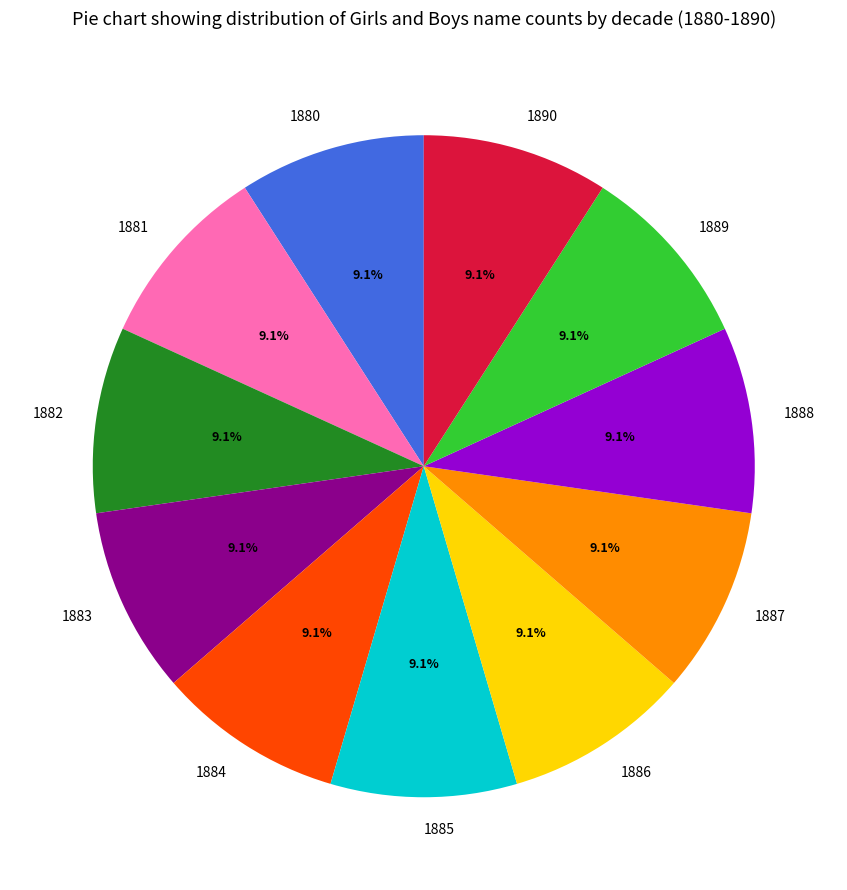

What percentage do 1885 and 1884 together represent?

18.2%